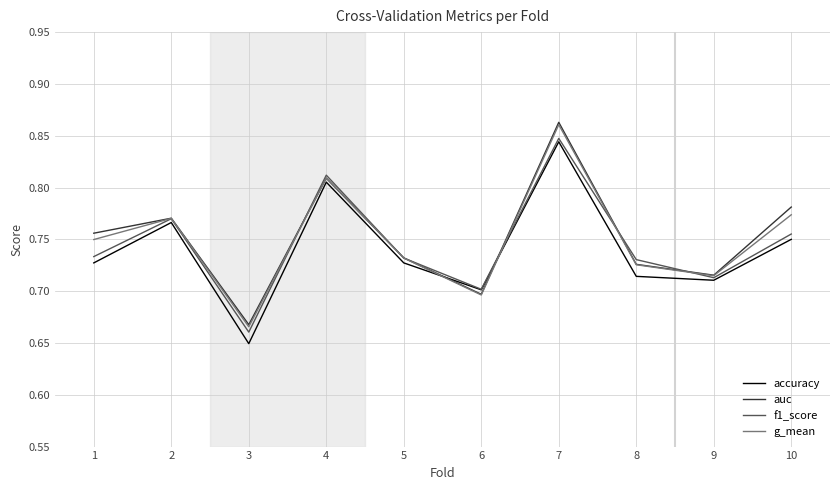

At which label is f1_score closest to 0?

3